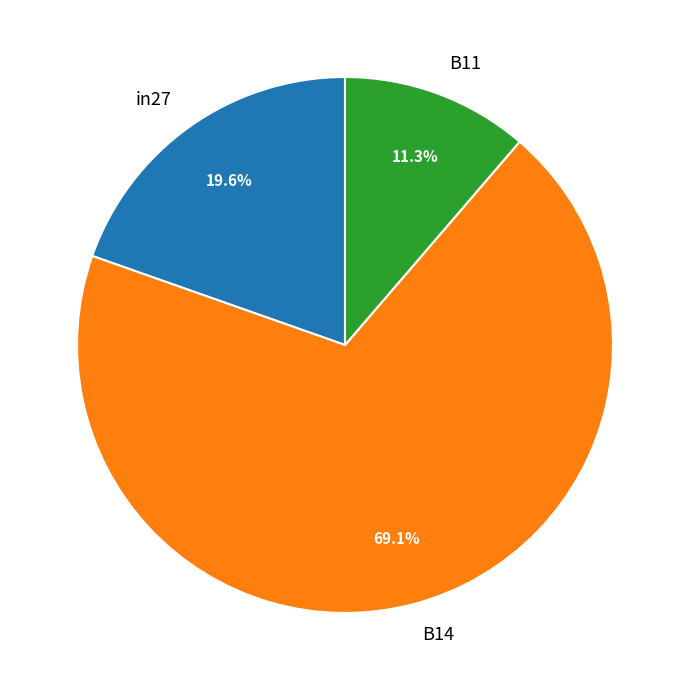

What percentage do B11 and in27 together represent?

30.9%